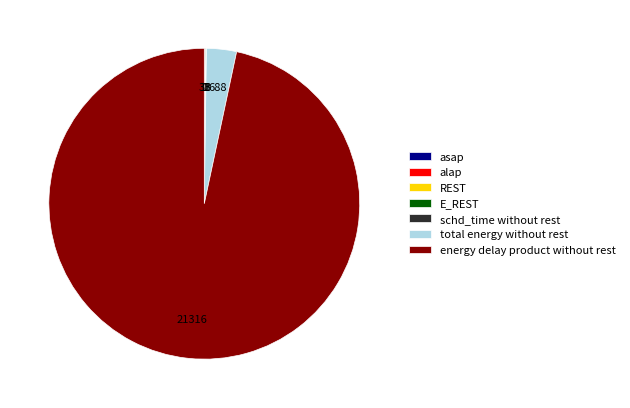

Does energy delay product without rest represent more than half of the total?

Yes